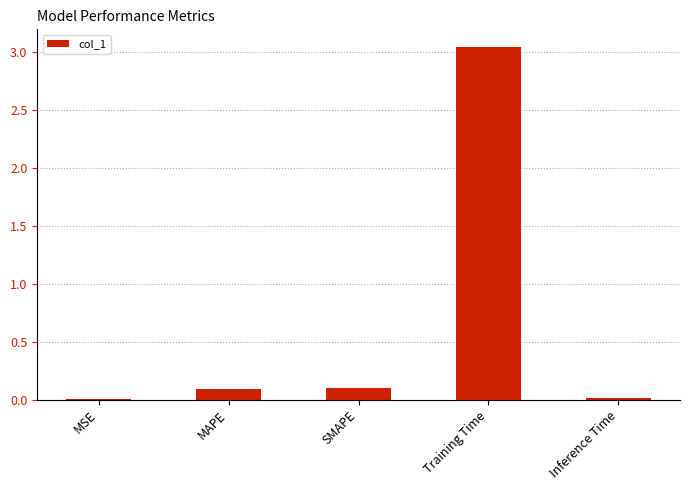

The chart shows a value of 1.0 at Training Time. True or false?

False